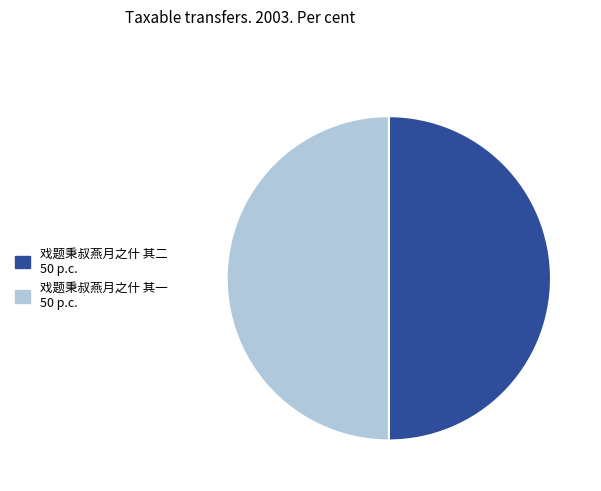

What is the ratio of the value at 戏题秉叔燕月之什 其二 to the value at 戏题秉叔燕月之什 其一?

1.0